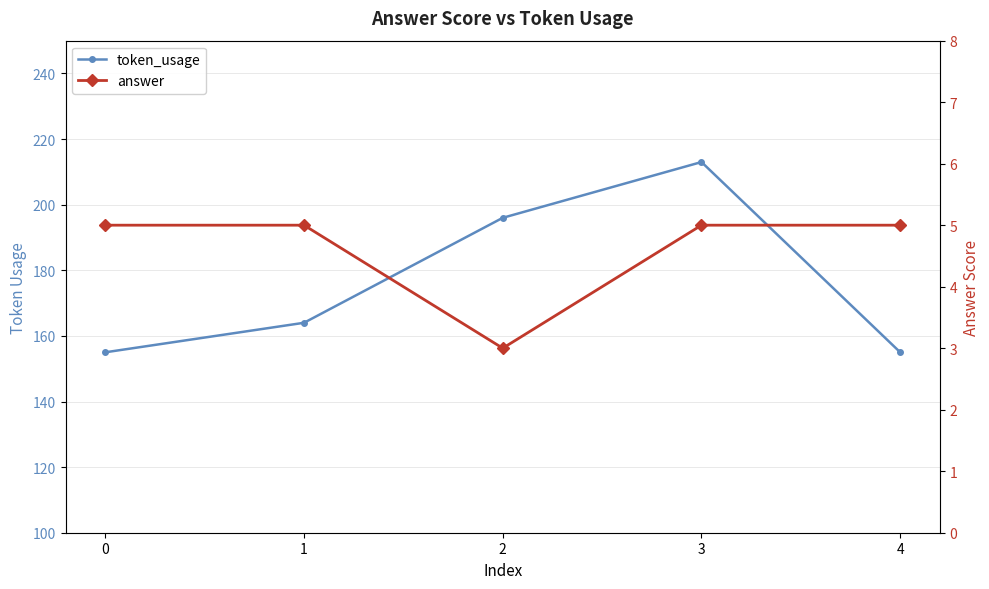

At how many categories does at least one series exceed 128?

5